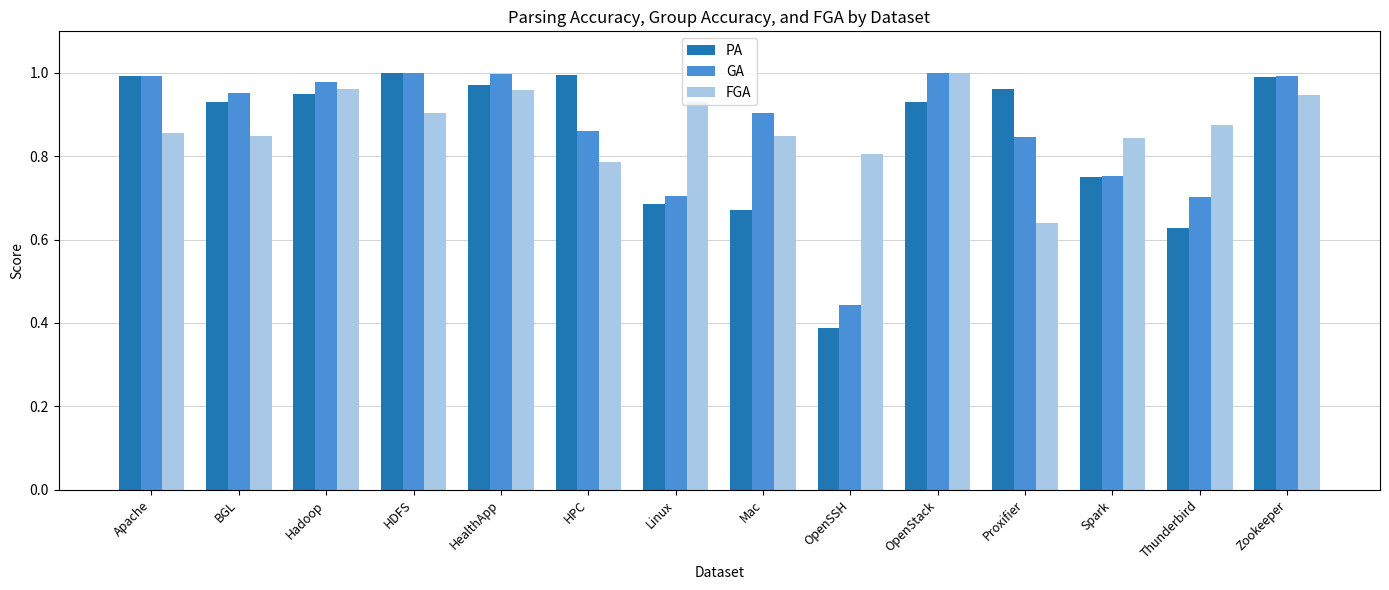

Which series has the widest spread of values?

PA